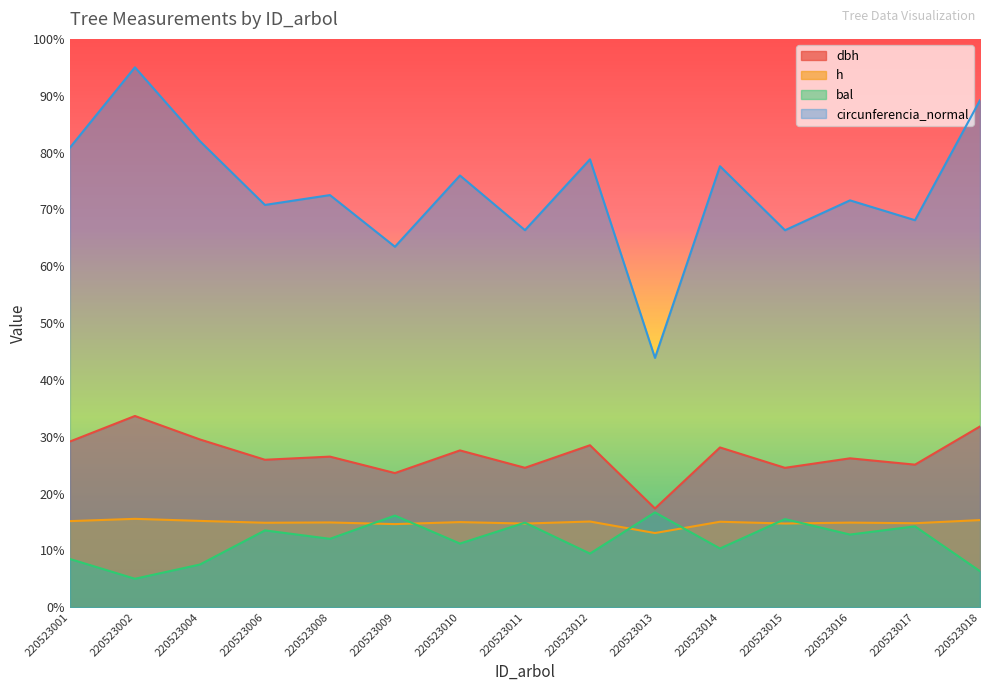

What is the total value across all series at 220523008?

125.9